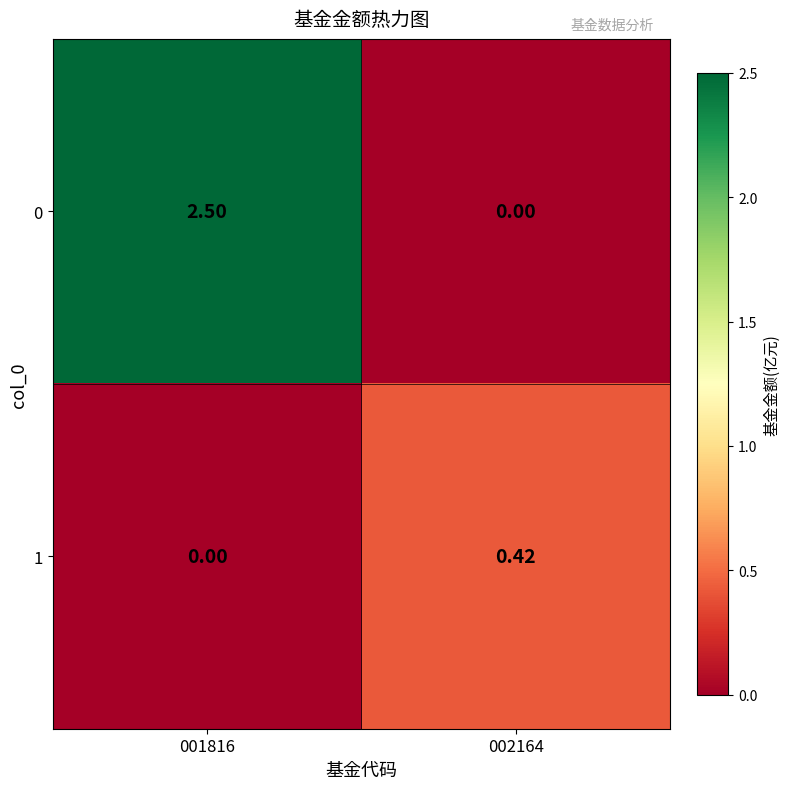

At which category does the chart reach its peak across all series?

001816